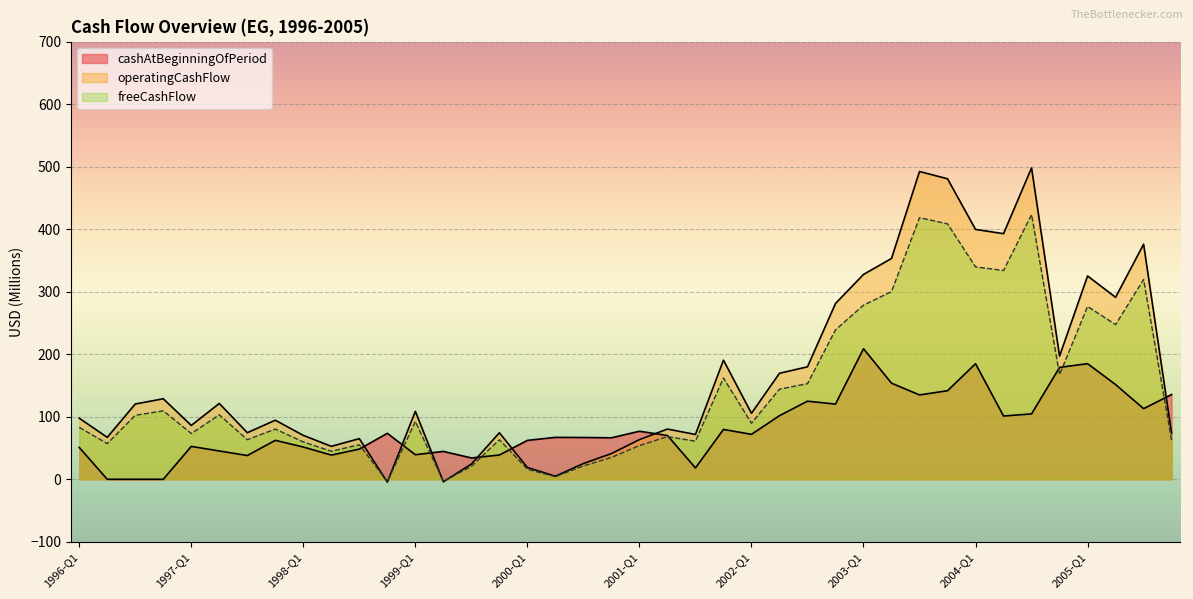

Does the chart display data point markers on the line(s)?

No